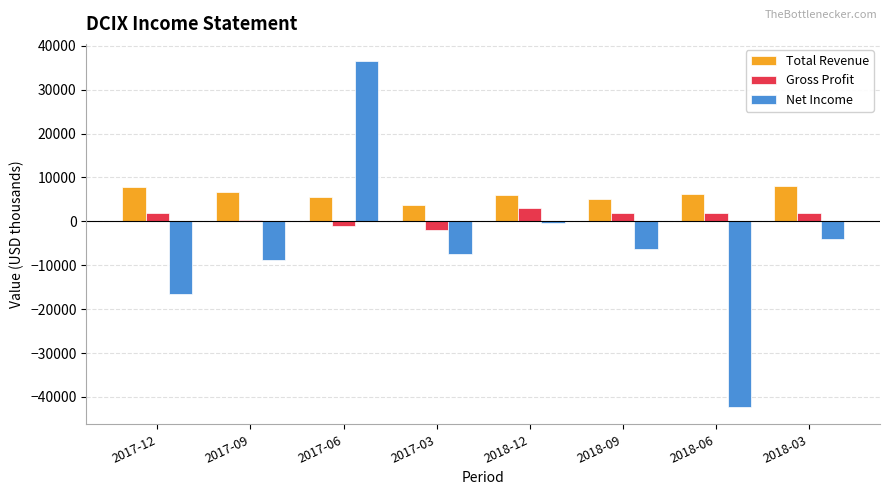

What is the label of the 6th bar from the right?

2017-06